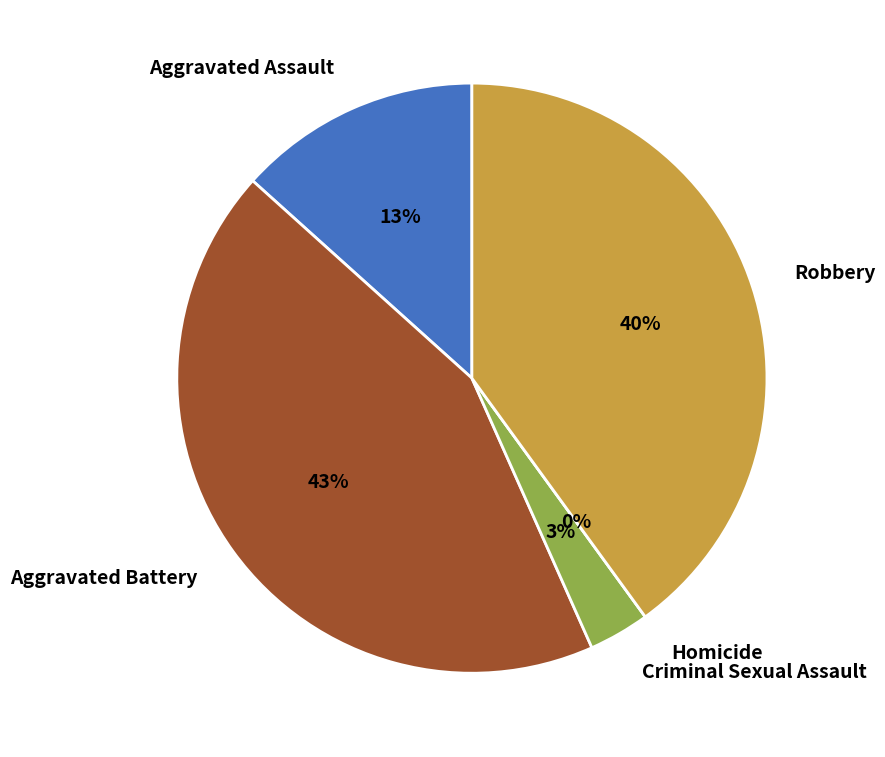

To the nearest percent, what portion does Criminal Sexual Assault represent?

3%